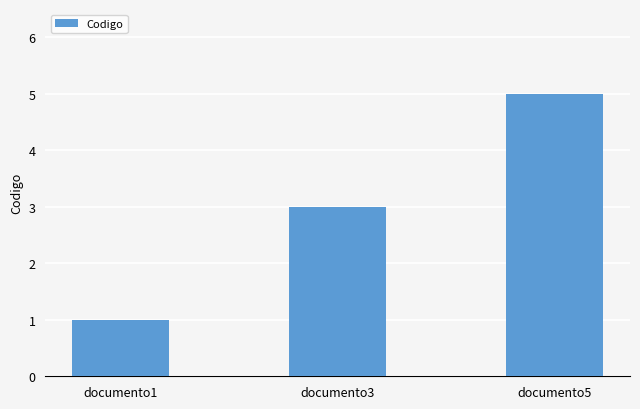

What is the maximum value shown in the chart?

5